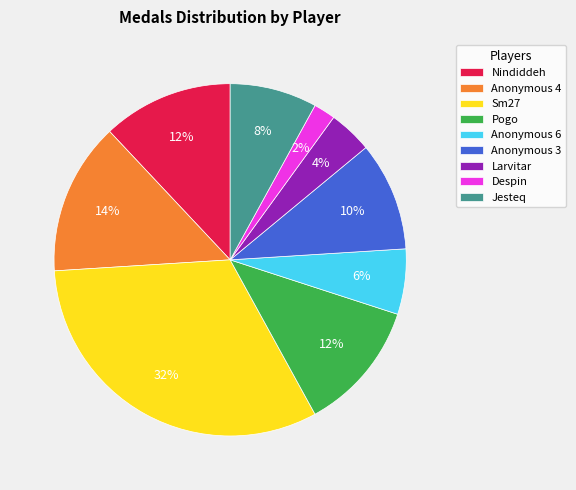

To the nearest percent, what portion does Anonymous 3 represent?

10%